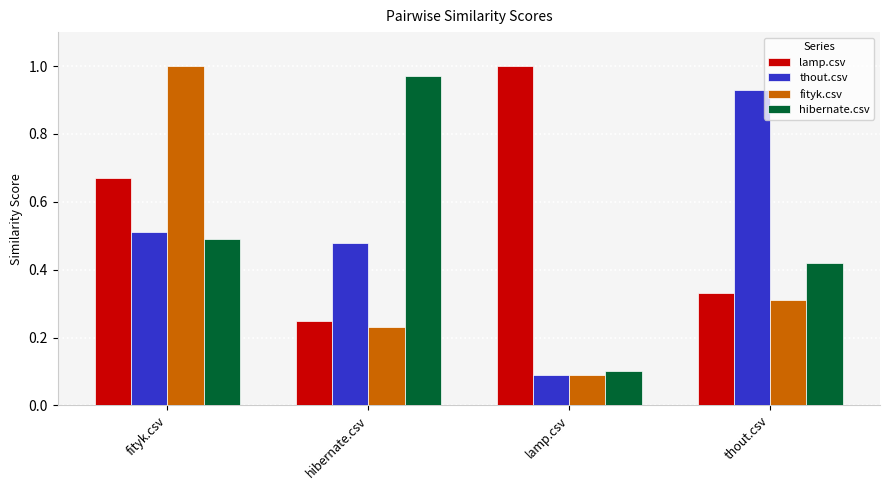

Between hibernate.csv and lamp.csv, which series saw the biggest shift?

hibernate.csv